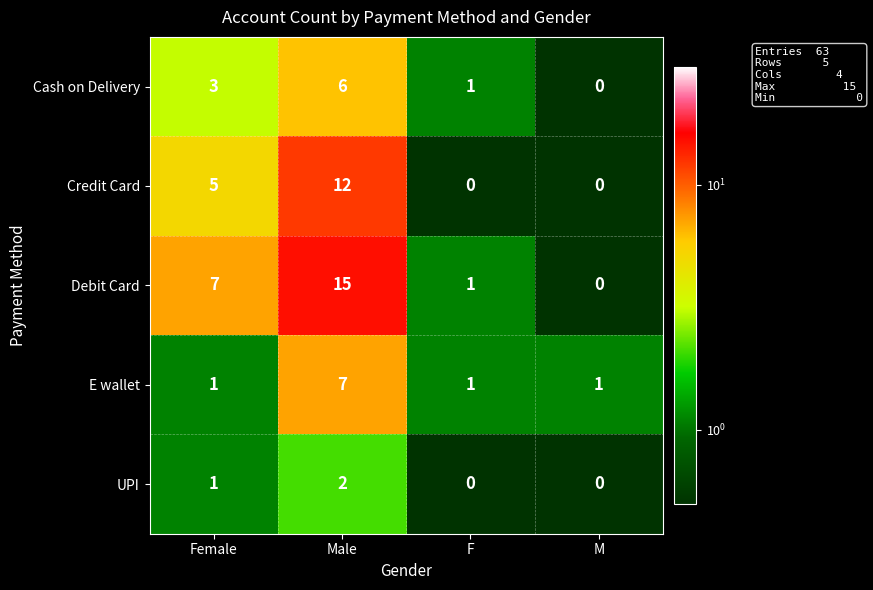

What is the difference between the maximum and minimum values in the E wallet series?

6